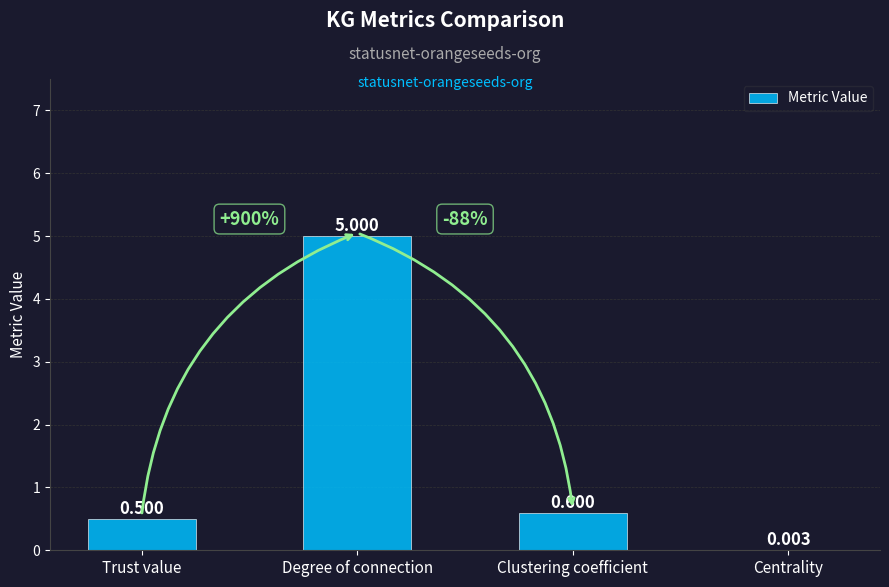

Where is the data nearest to the value 2?

Clustering coefficient